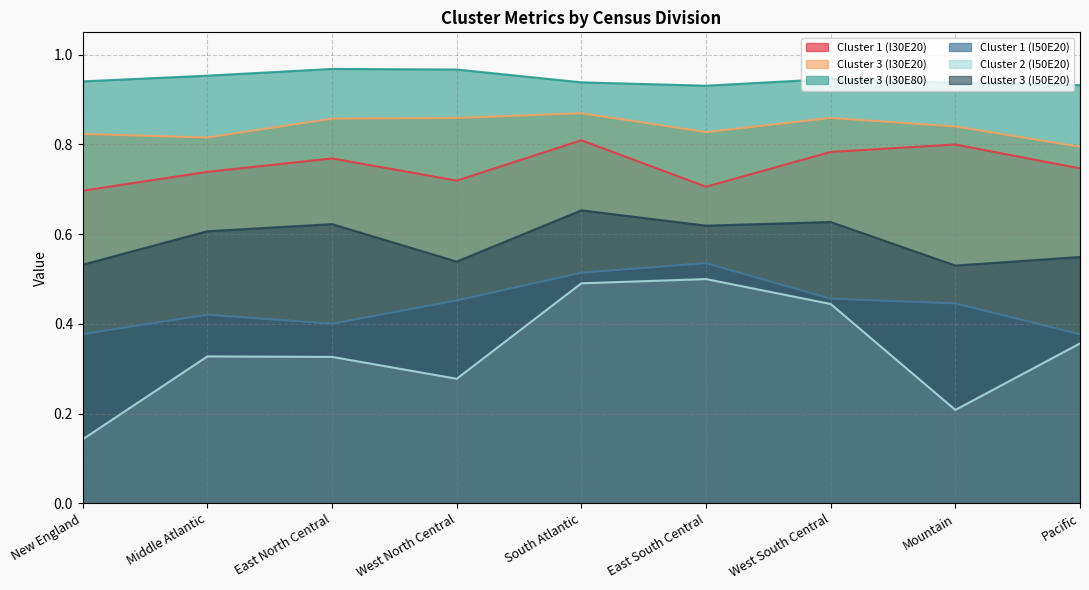

Does the chart display data point markers on the line(s)?

No